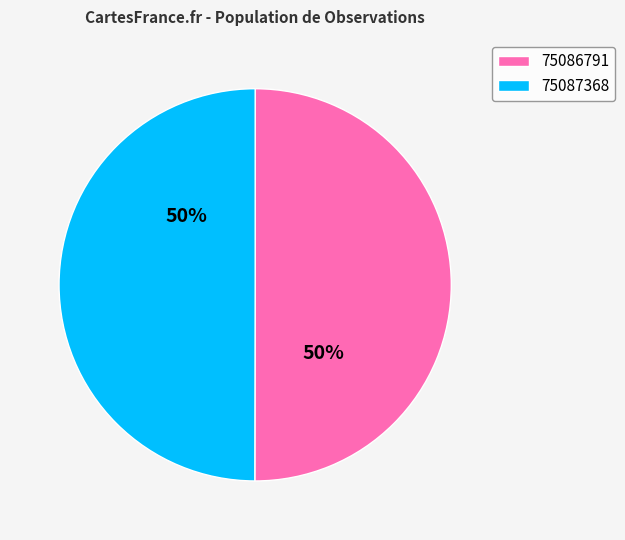

How many slices are in this pie chart?

2